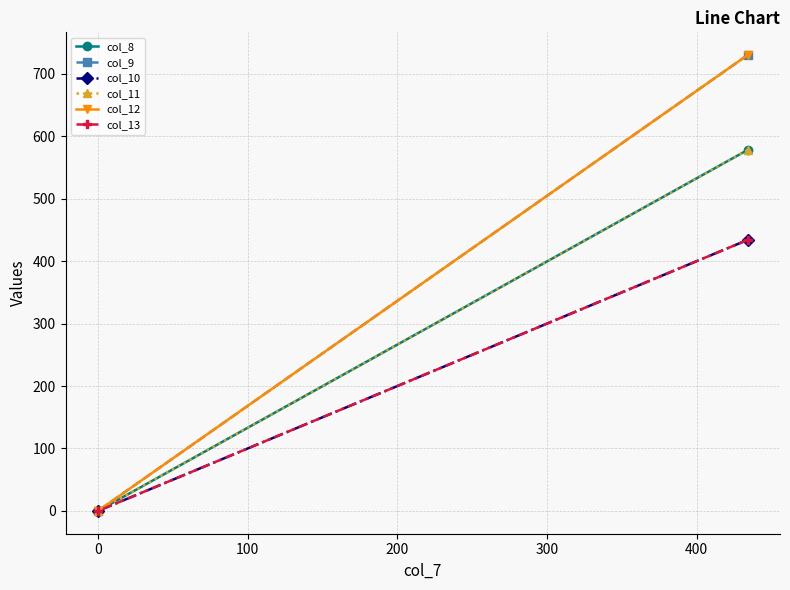

How many series are shown in this chart?

6